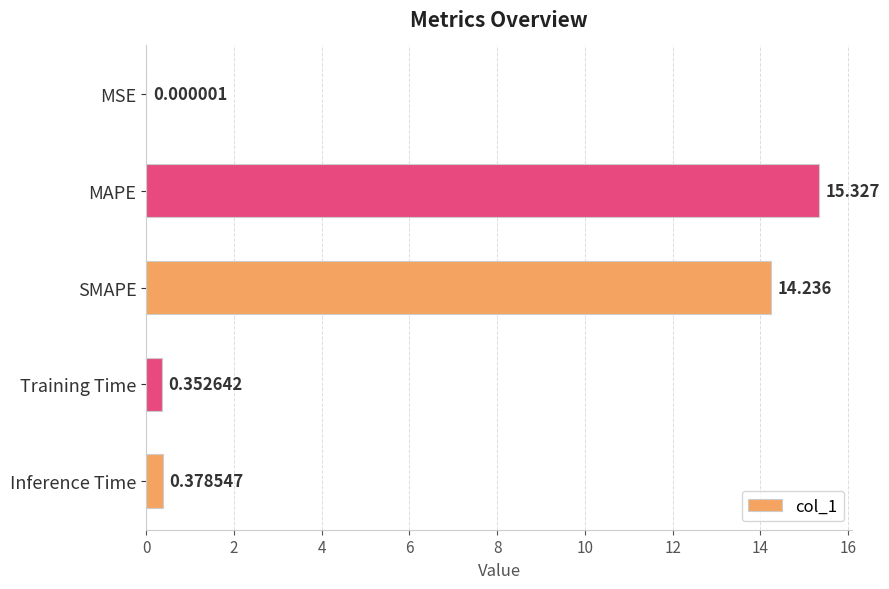

Between SMAPE and Inference Time, which is larger?

SMAPE